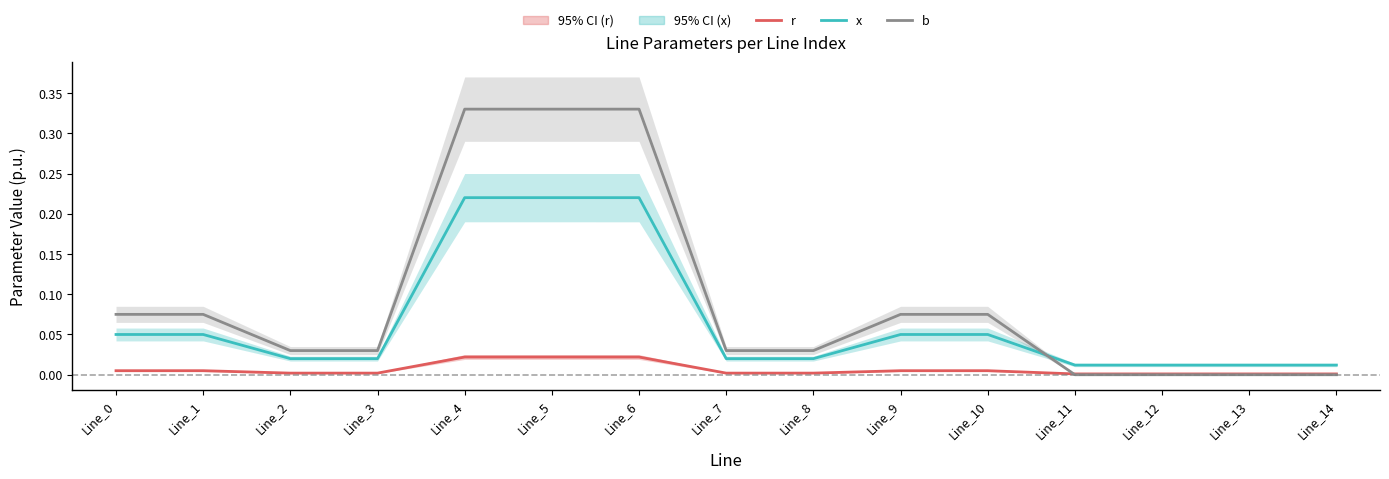

True or false: b has a value of 0.2 at Line_13.

False